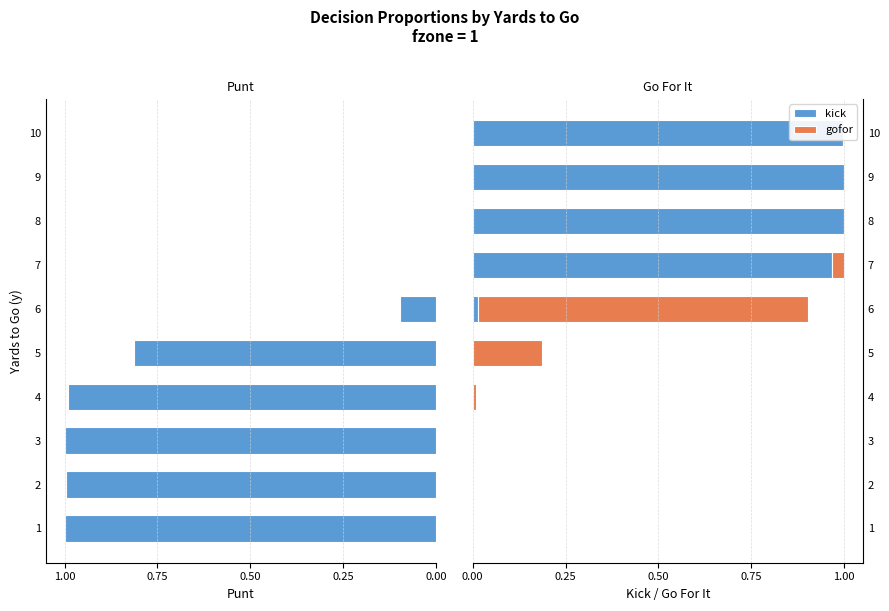

Rank the series by their maximum value, from highest to lowest.

kick, gofor, punt